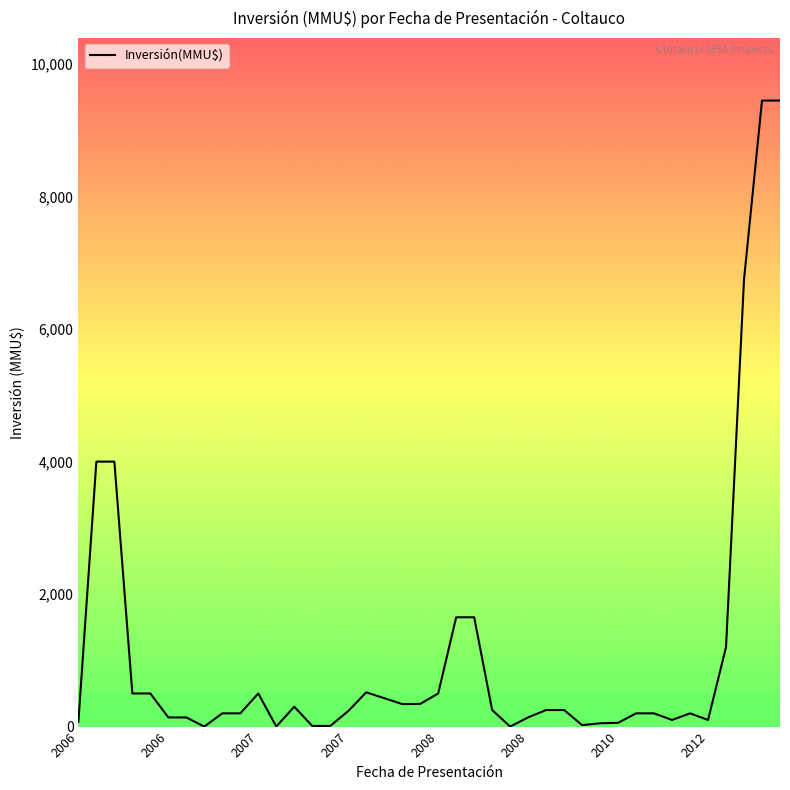

What is the difference between the maximum and minimum values?

9450